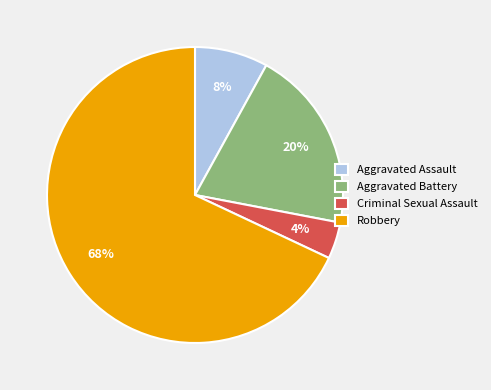

True or false: Robbery accounts for 78% of the total.

False